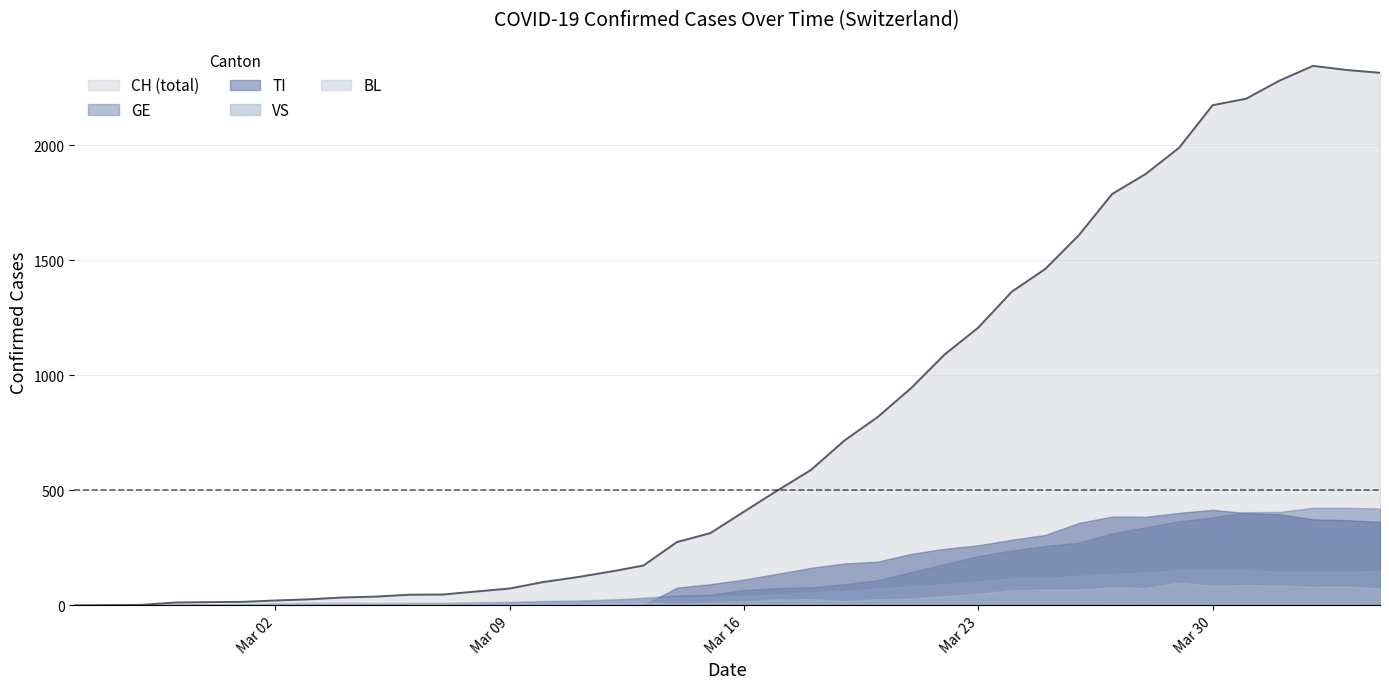

Which series has the widest spread of values?

CH (total)